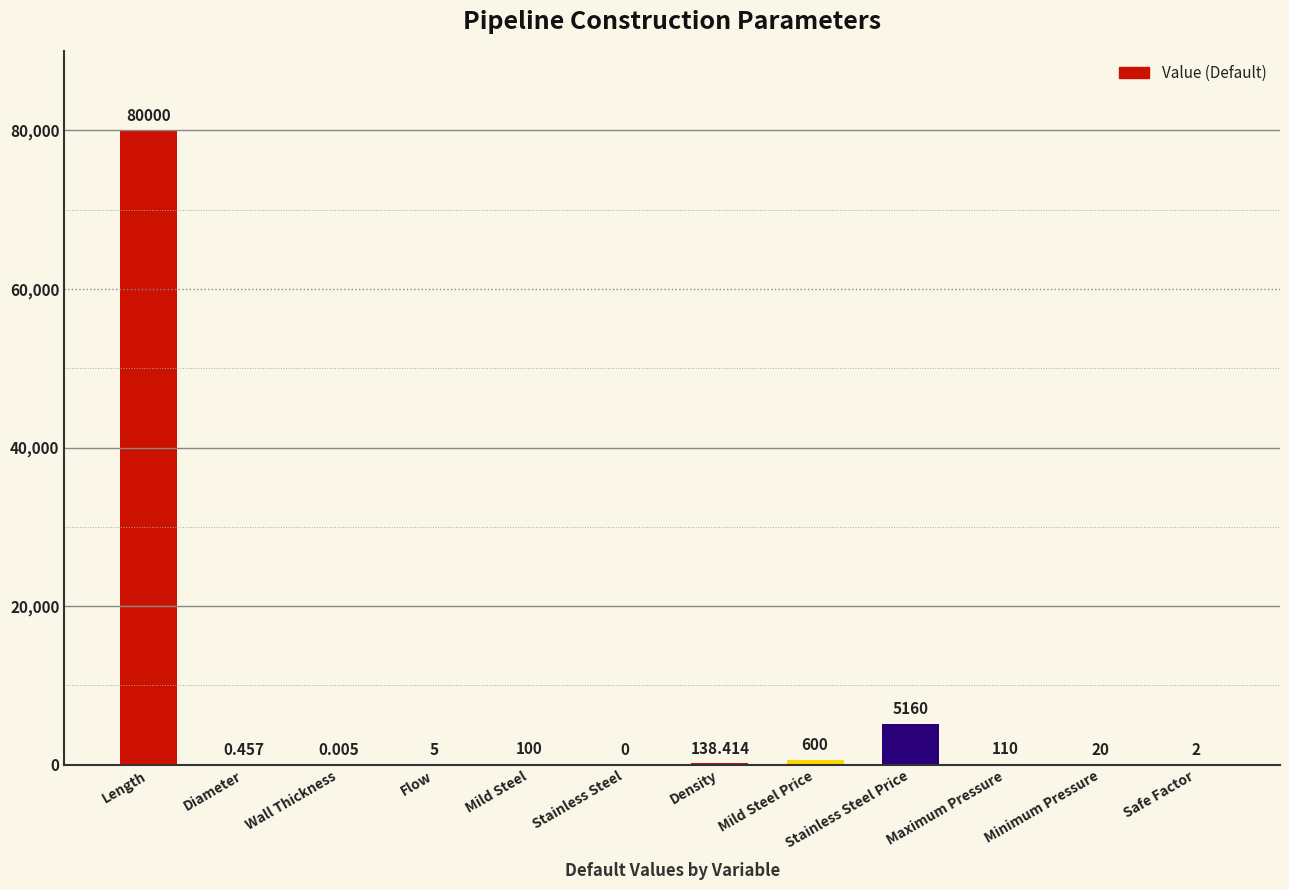

Where is the data nearest to the value 40000?

Stainless Steel Price